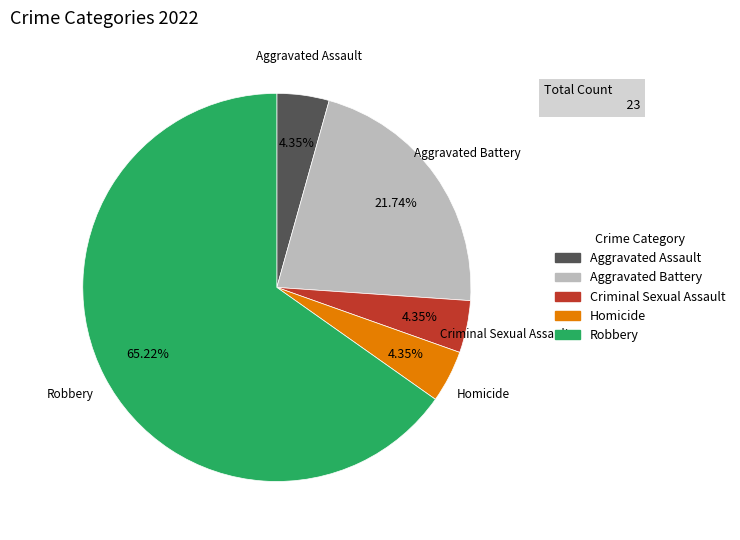

Is it true that Criminal Sexual Assault is 4% of the pie?

True